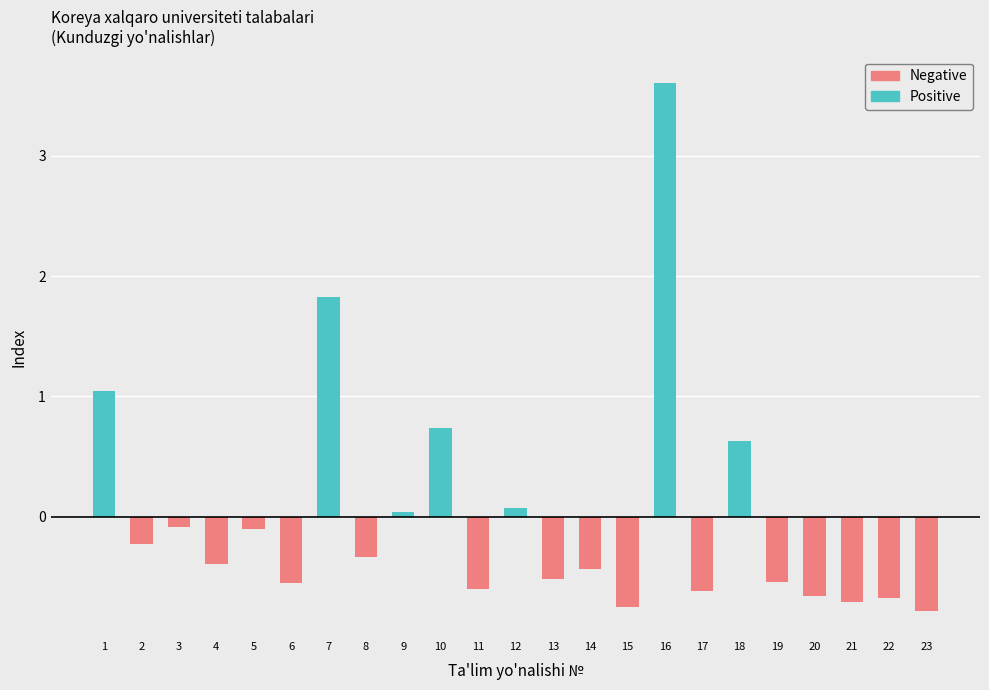

At which category is the sum across all series the highest?

16